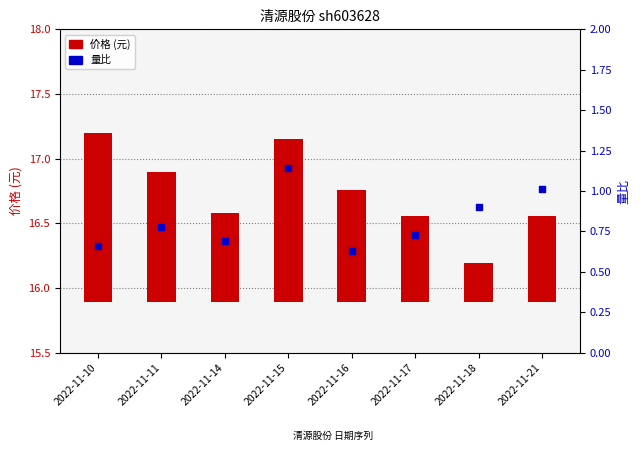

At how many categories does at least one series exceed 0?

8